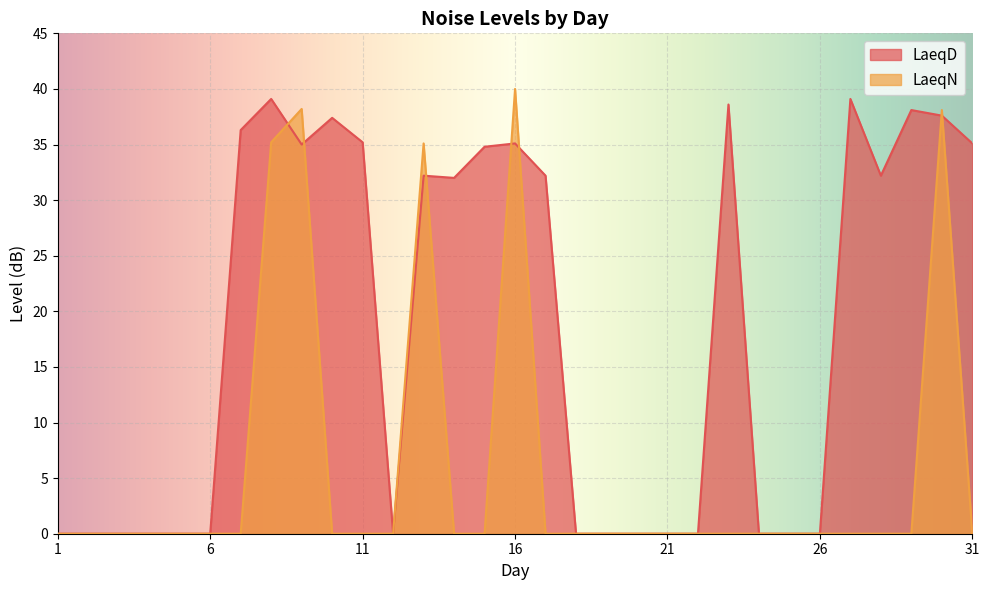

True or false: LaeqN and LaeqD intersect in this chart.

True